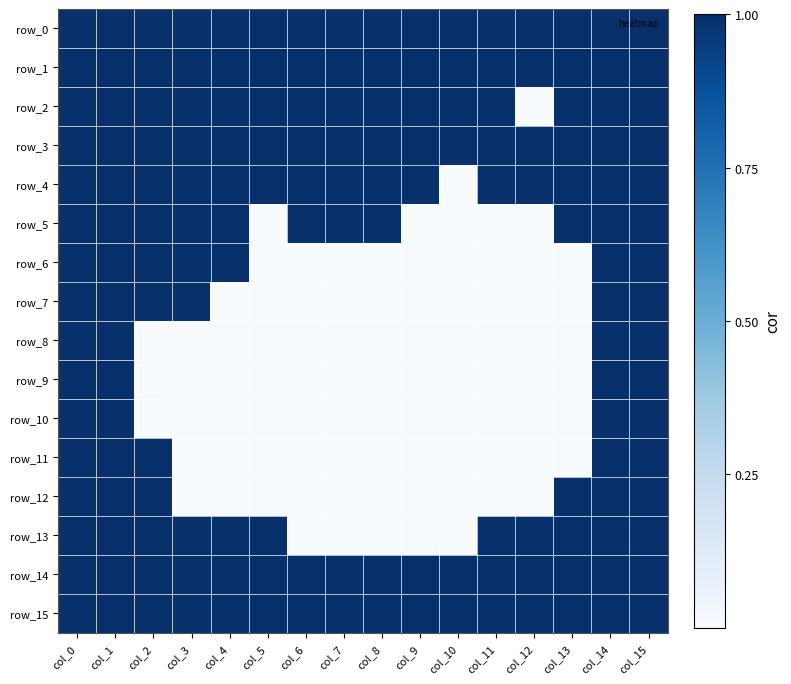

The row_6 series shows 1 at col_2. True or false?

True